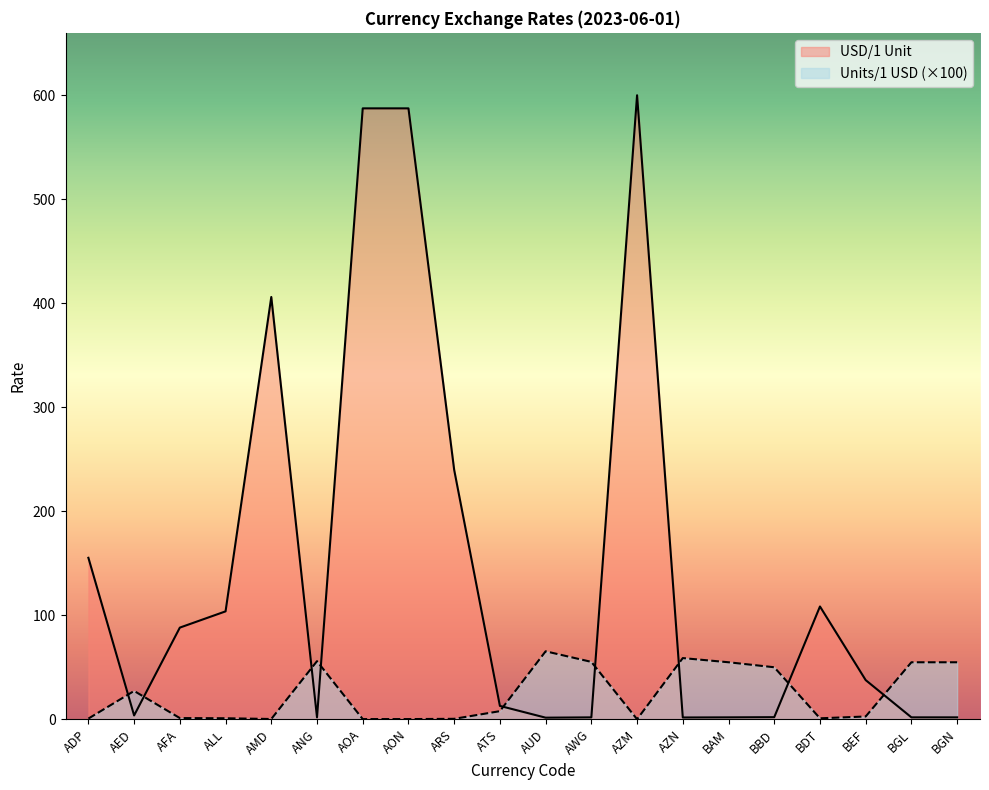

What is the approximate value at ADP?

0.6